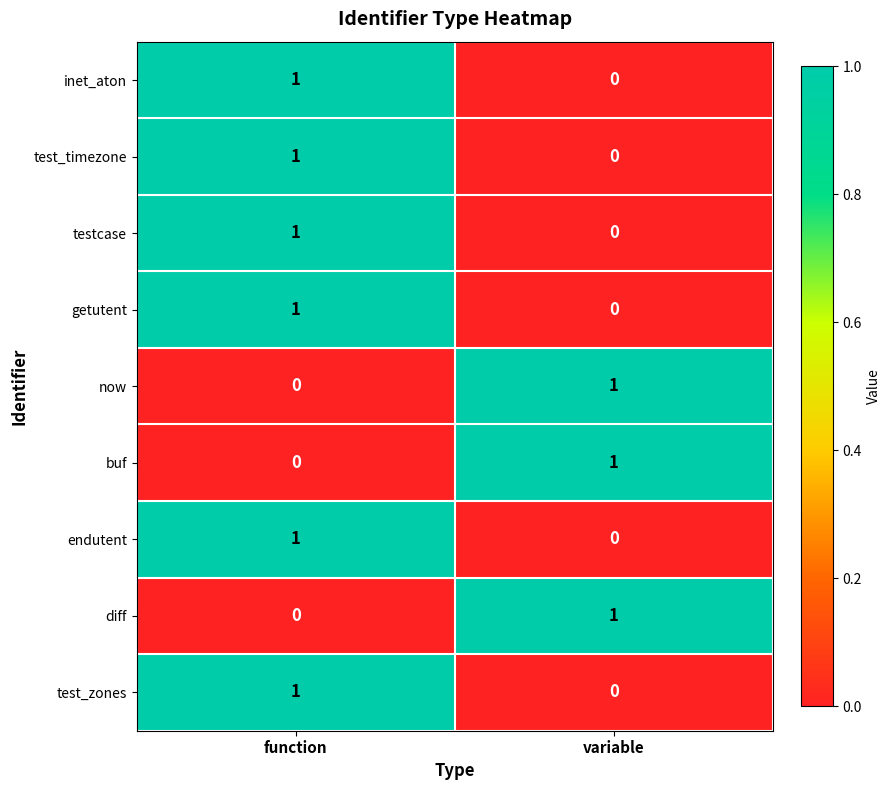

Where is getutent nearest to the value 0?

variable